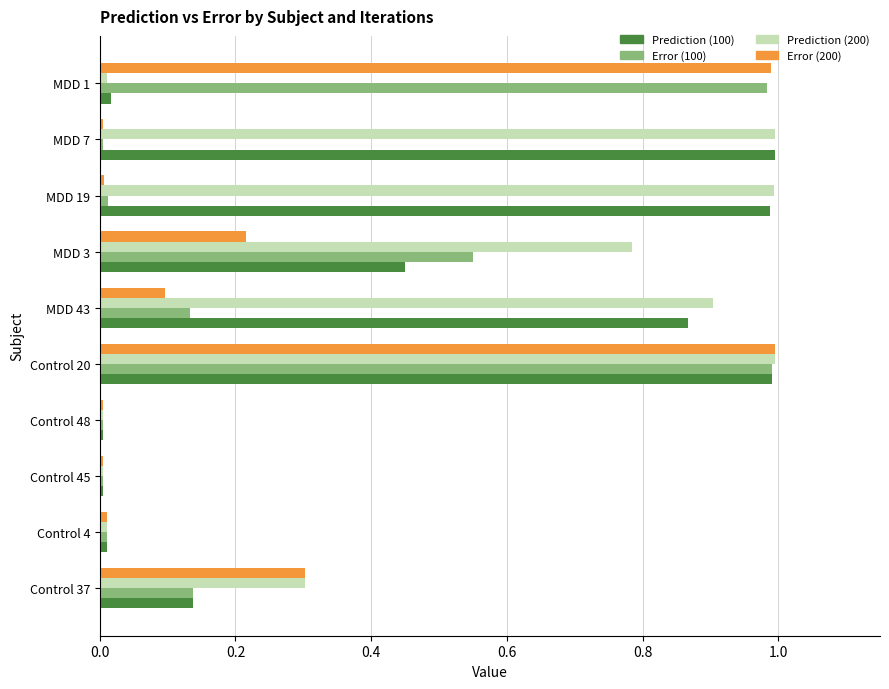

Which series has the largest total across all categories?

Prediction (200)